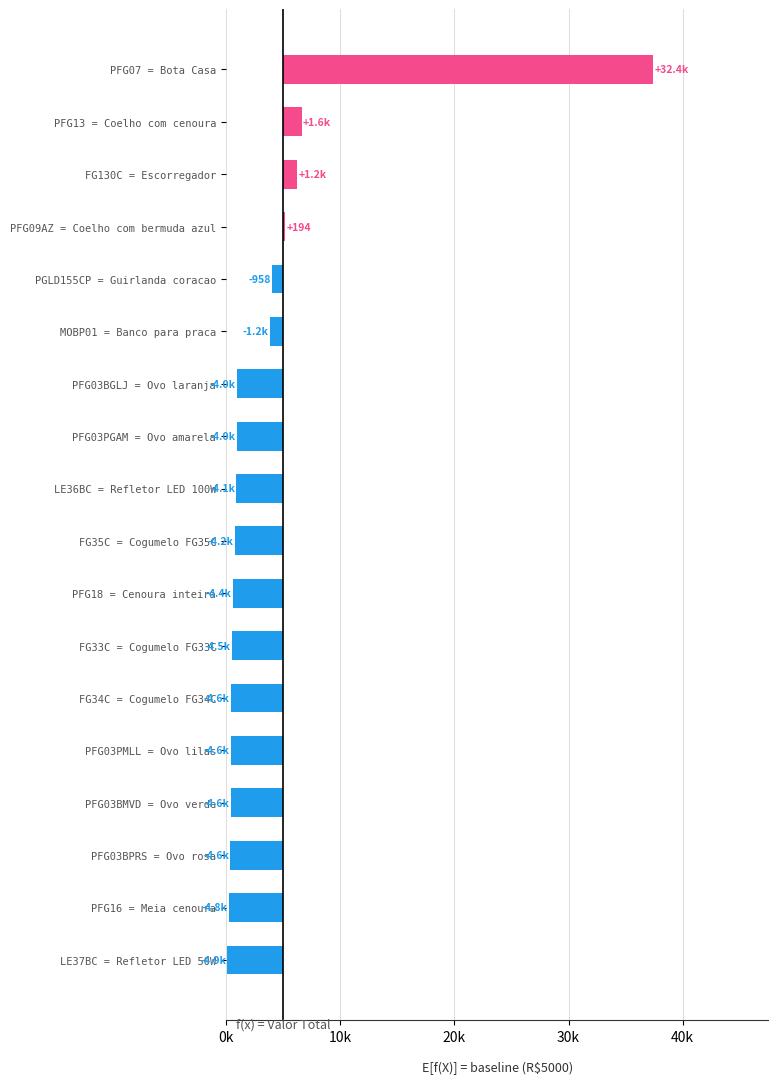

Is it true that the value at PFG07 = Bota Casa is 7404.5?

False